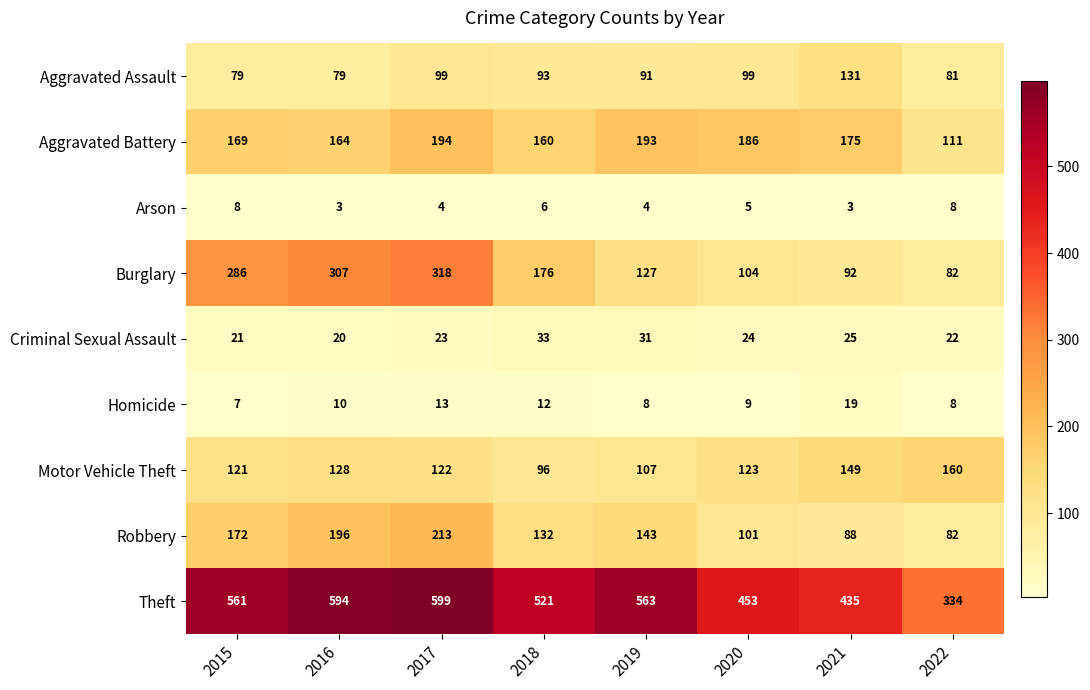

What is the difference between the Robbery values at 2021 and 2022?

6